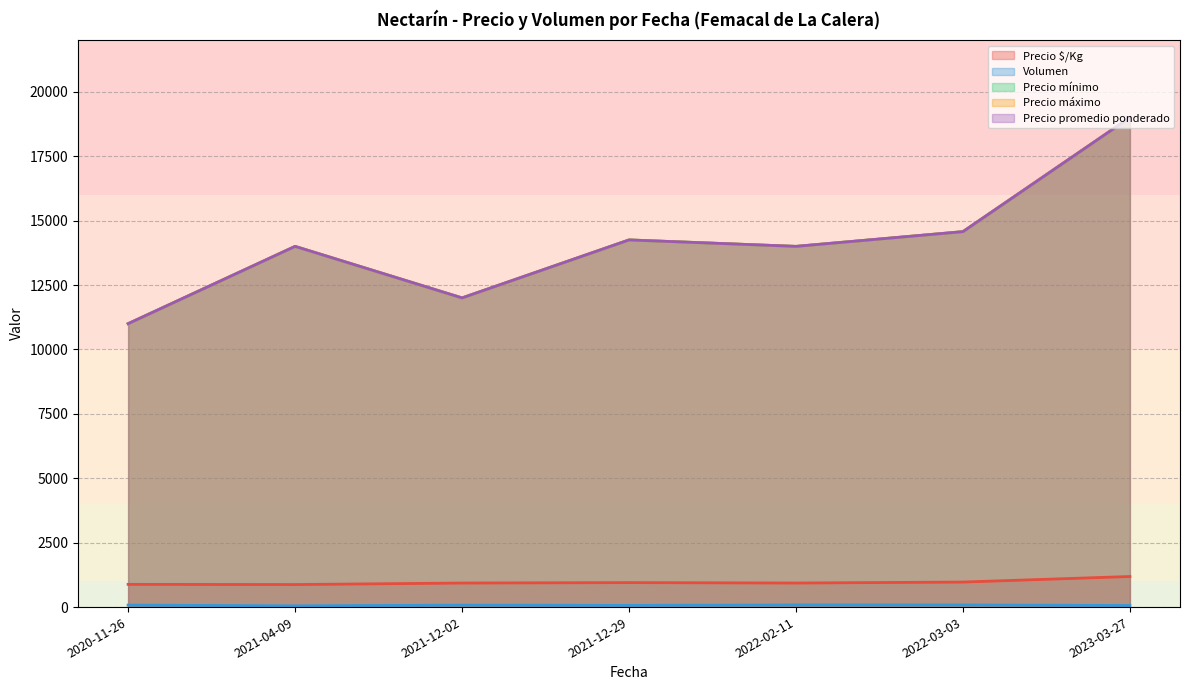

Between 2021-12-29 and 2021-12-02, which series saw the biggest shift?

Precio mínimo